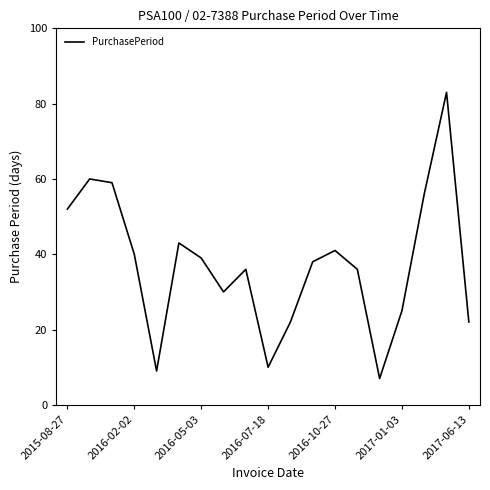

What is the difference between the maximum and minimum values?

76